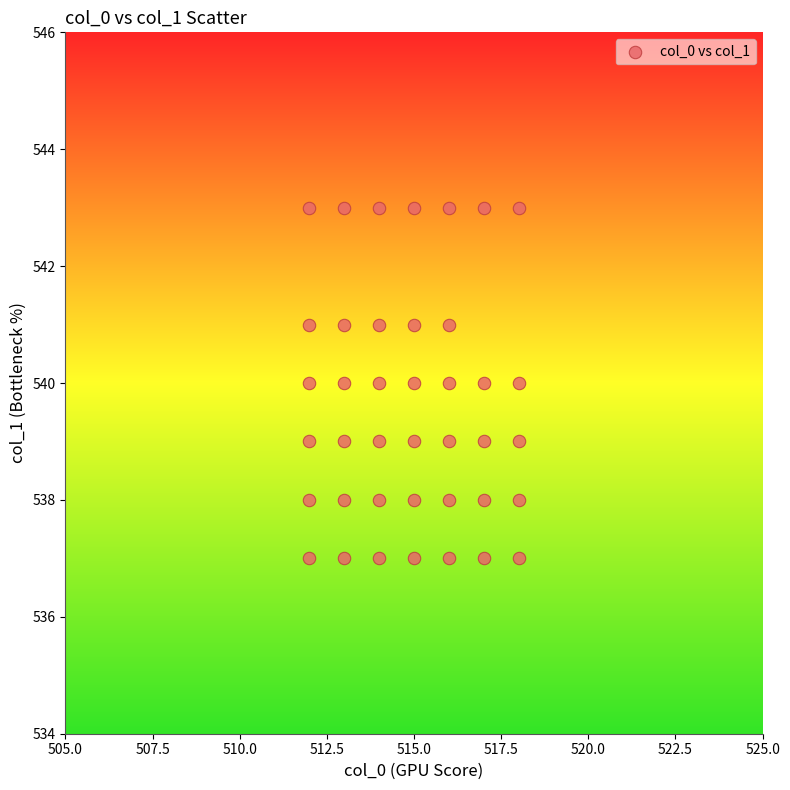

What is the range of X values (max minus min)?

6